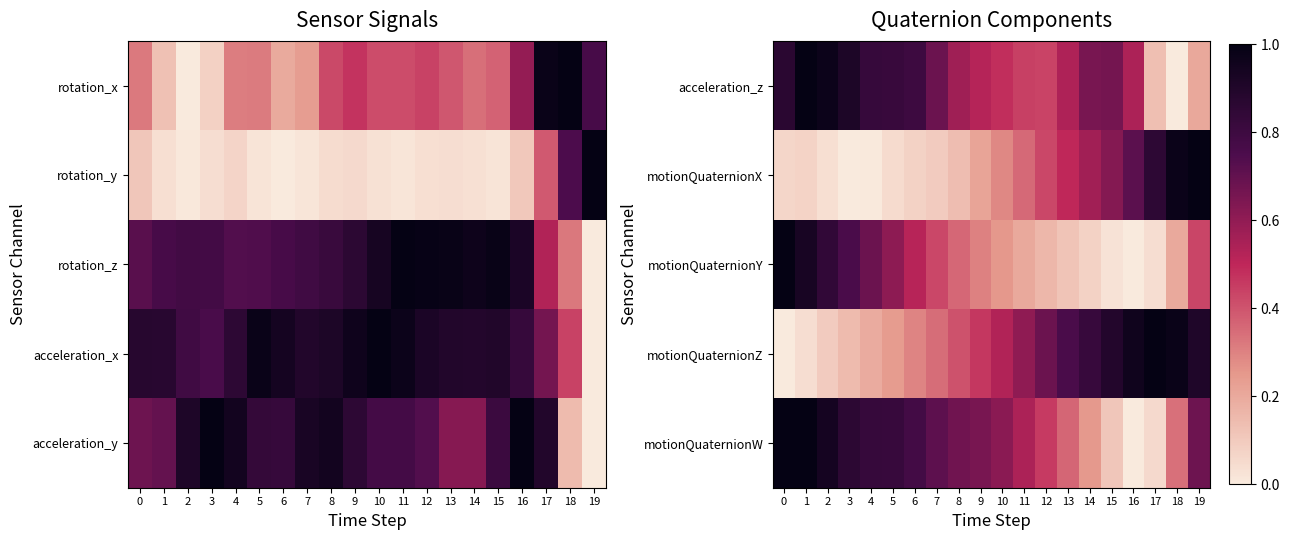

Reading left to right, extract all data points from this chart.

acceleration_z: 0=0.9	1=1.0	2=1.0	3=0.9	4=0.8	5=0.8	6=0.8	7=0.7	8=0.6	9=0.5	10=0.5	11=0.4	12=0.4	13=0.5	14=0.7	15=0.7	16=0.5	17=0.1	18=0.0	19=0.2
motionQuaternionX: 0=0.1	1=0.1	2=0.0	3=0.0	4=0.0	5=0.0	6=0.1	7=0.1	8=0.1	9=0.2	10=0.3	11=0.4	12=0.4	13=0.5	14=0.6	15=0.6	16=0.7	17=0.9	18=1.0	19=1.0
motionQuaternionY: 0=1.0	1=0.9	2=0.8	3=0.8	4=0.7	5=0.6	6=0.5	7=0.4	8=0.4	9=0.3	10=0.3	11=0.2	12=0.2	13=0.1	14=0.1	15=0.0	16=0.0	17=0.0	18=0.2	19=0.4
motionQuaternionZ: 0=0.0	1=0.0	2=0.1	3=0.1	4=0.2	5=0.2	6=0.3	7=0.3	8=0.4	9=0.5	10=0.5	11=0.6	12=0.7	13=0.8	14=0.8	15=0.9	16=1.0	17=1.0	18=1.0	19=0.9
motionQuaternionW: 0=1.0	1=1.0	2=0.9	3=0.9	4=0.8	5=0.8	6=0.8	7=0.7	8=0.7	9=0.7	10=0.6	11=0.5	12=0.5	13=0.4	14=0.2	15=0.1	16=0.0	17=0.1	18=0.3	19=0.7